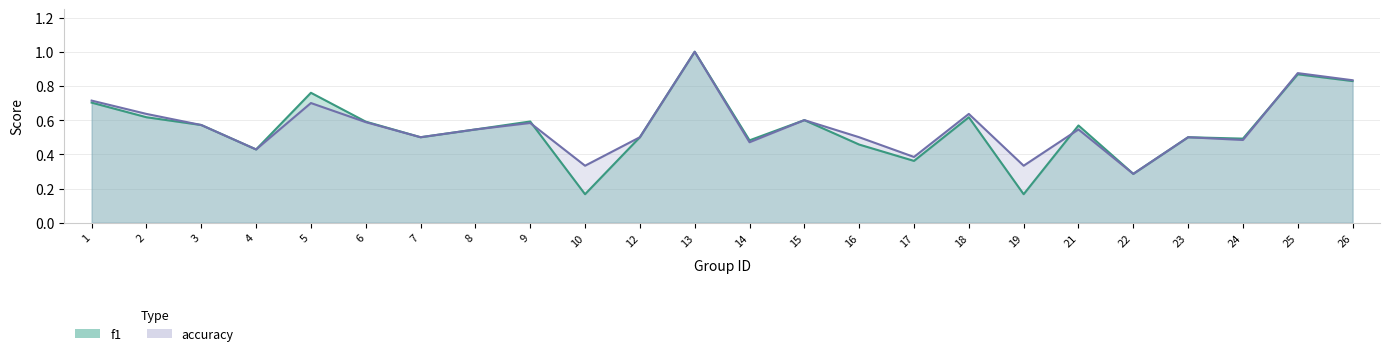

True or false: f1 has a value of 0.6 at 18.

True